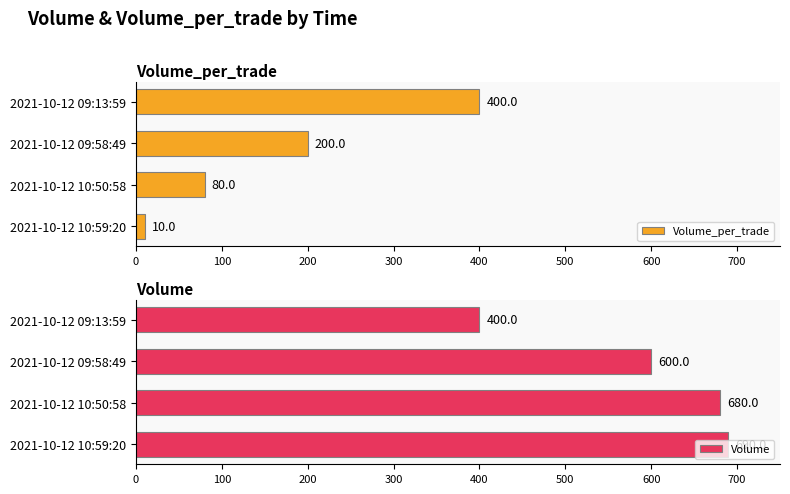

What is the sum of all Volume values?

2370